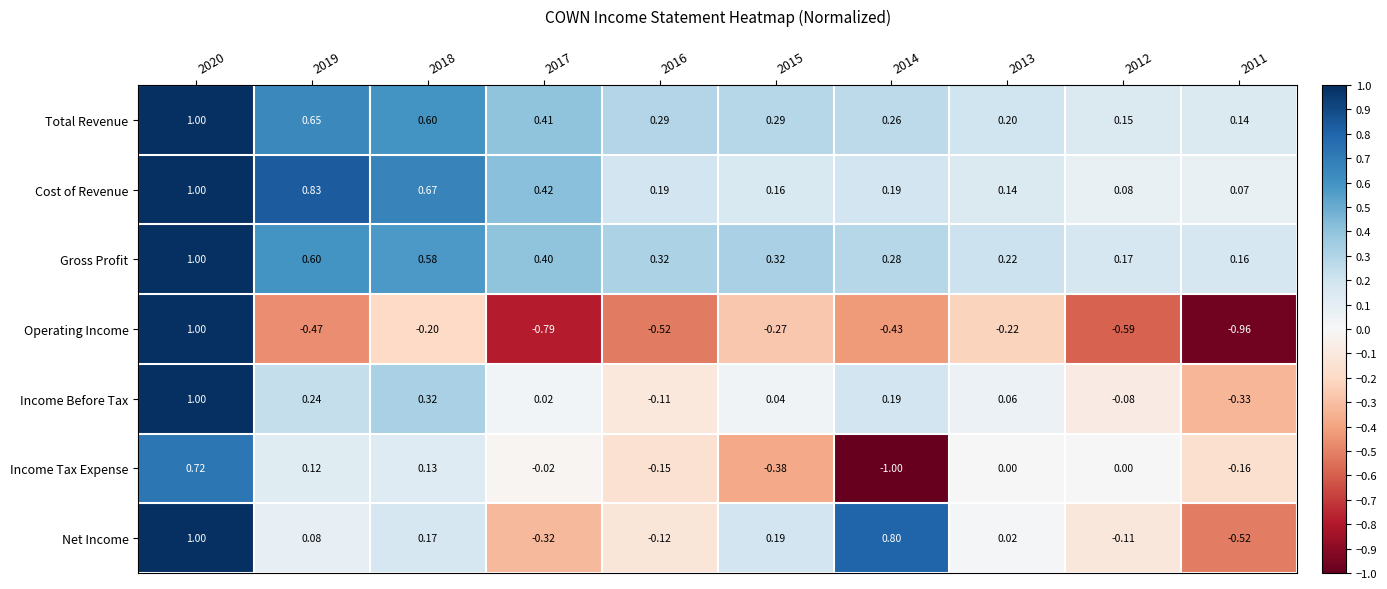

Which series has the largest range (max minus min)?

Operating Income